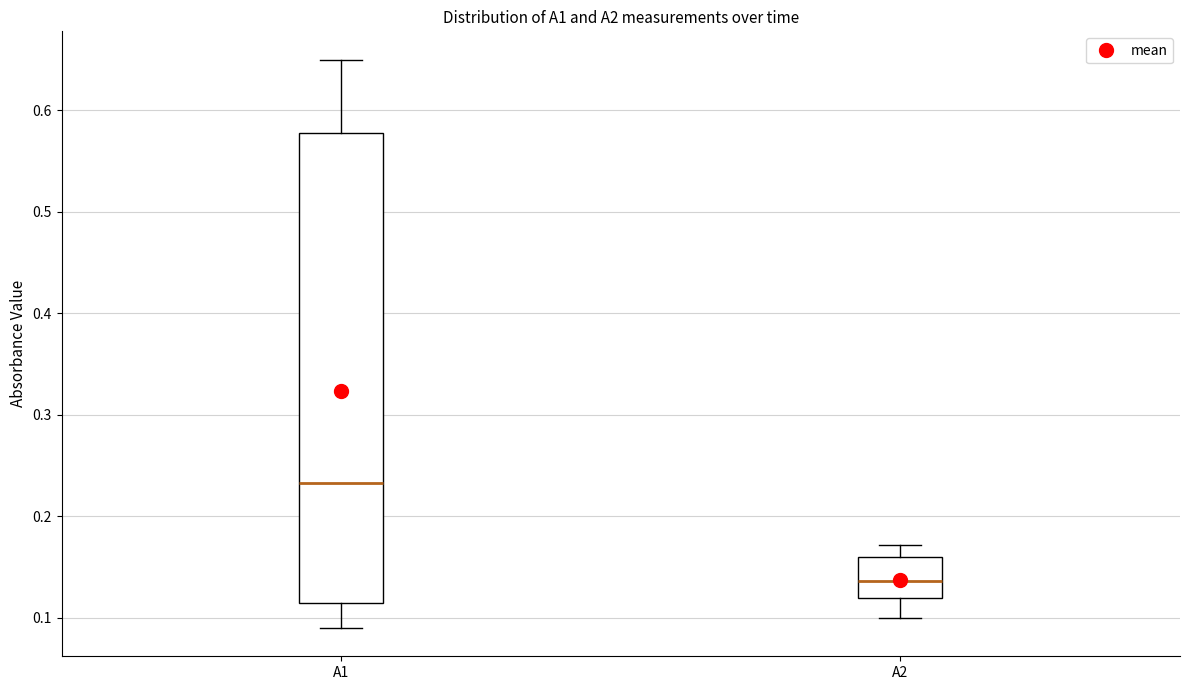

Which box's median line is the highest?

A1